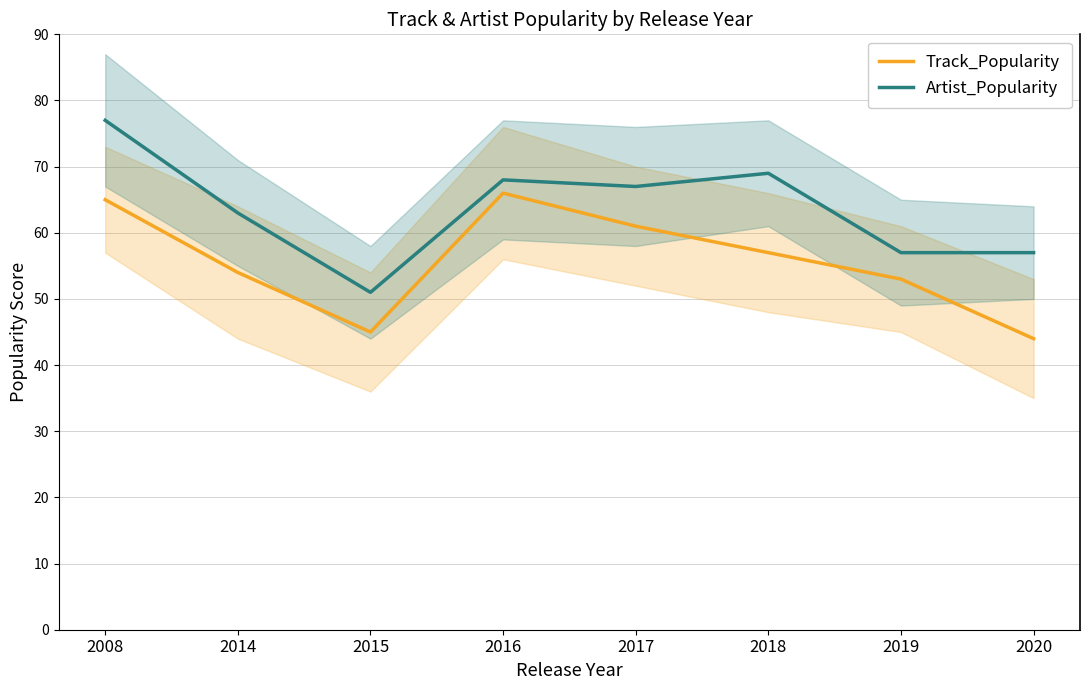

What is the value of the Artist_Popularity point at the 8th from the left?

57